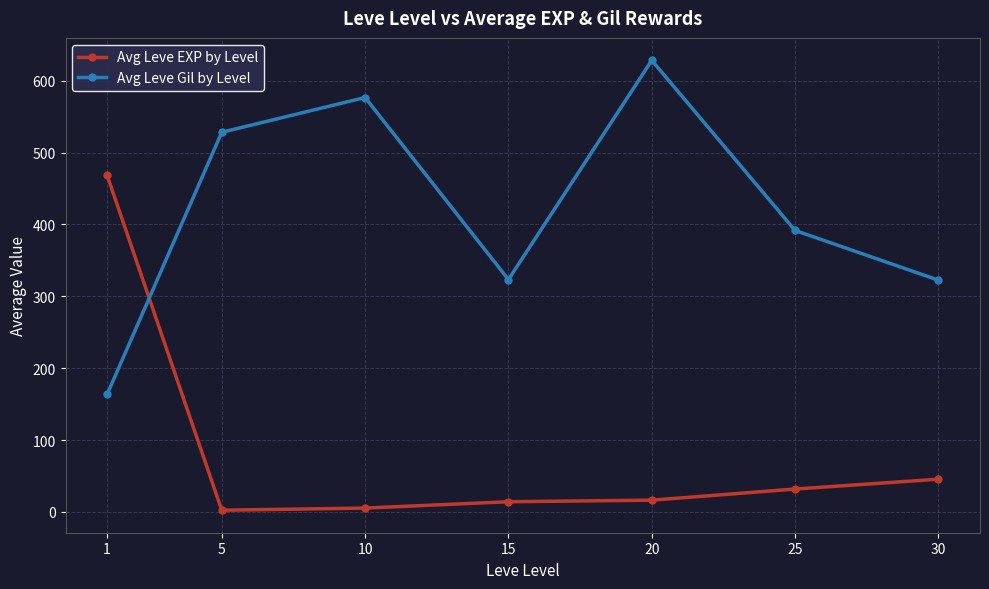

Which category has the highest value in the Avg Leve EXP by Level series?

1